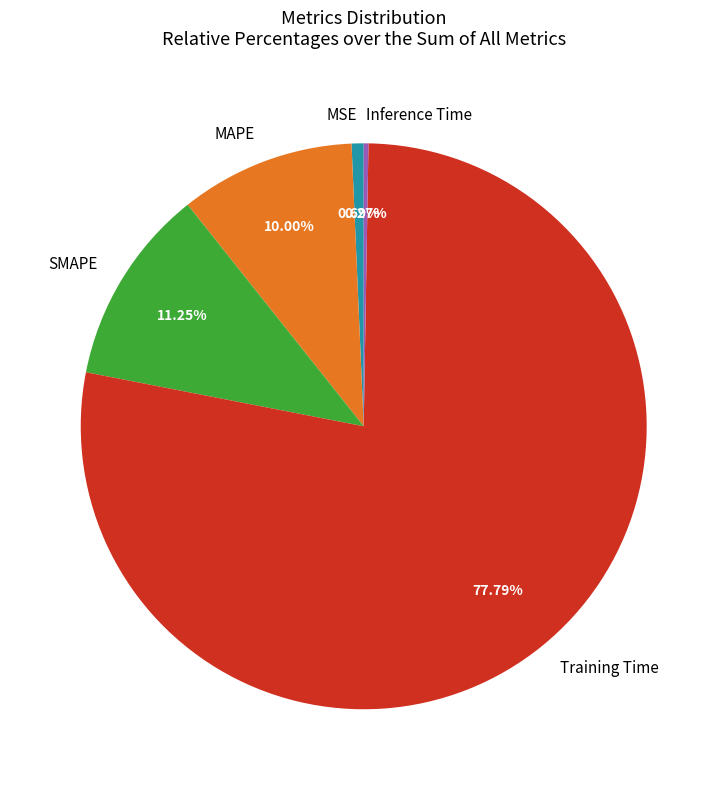

Do MSE and MAPE together represent more than half of the pie?

No